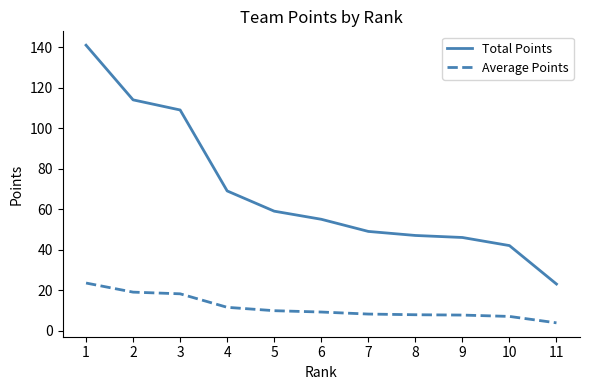

The Total Points series shows 47.0 at 8. True or false?

True